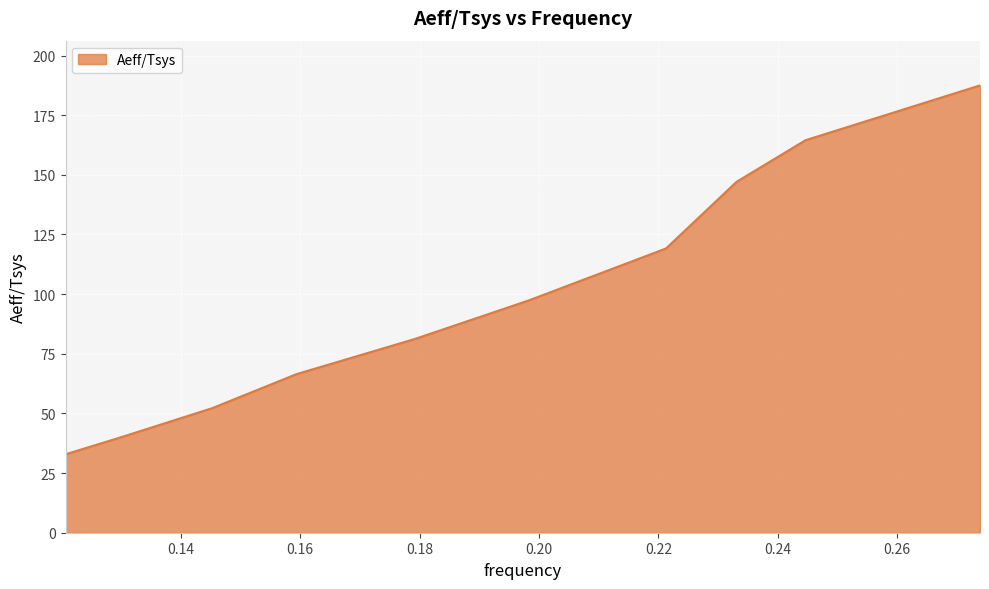

Count the number of values greater than 97.

5